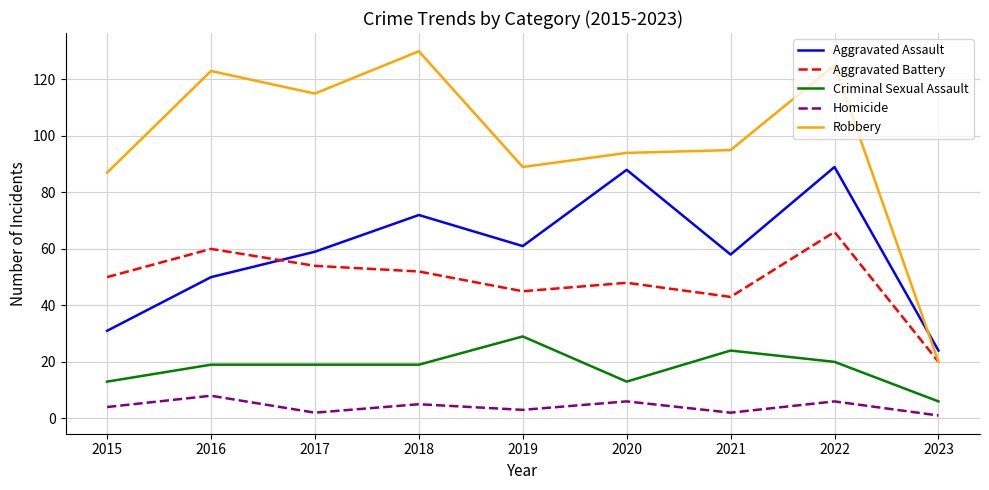

In Robbery, how many points are lower than both neighbors (excluding endpoints)?

2